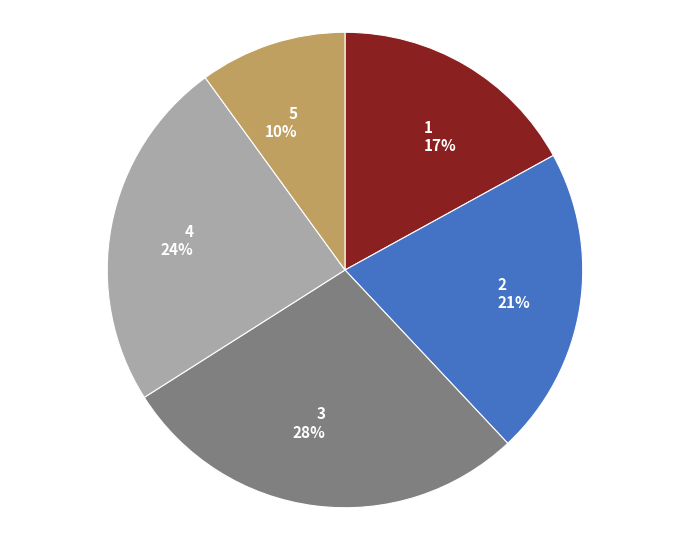

True or false: 4 accounts for 24% of the total.

True